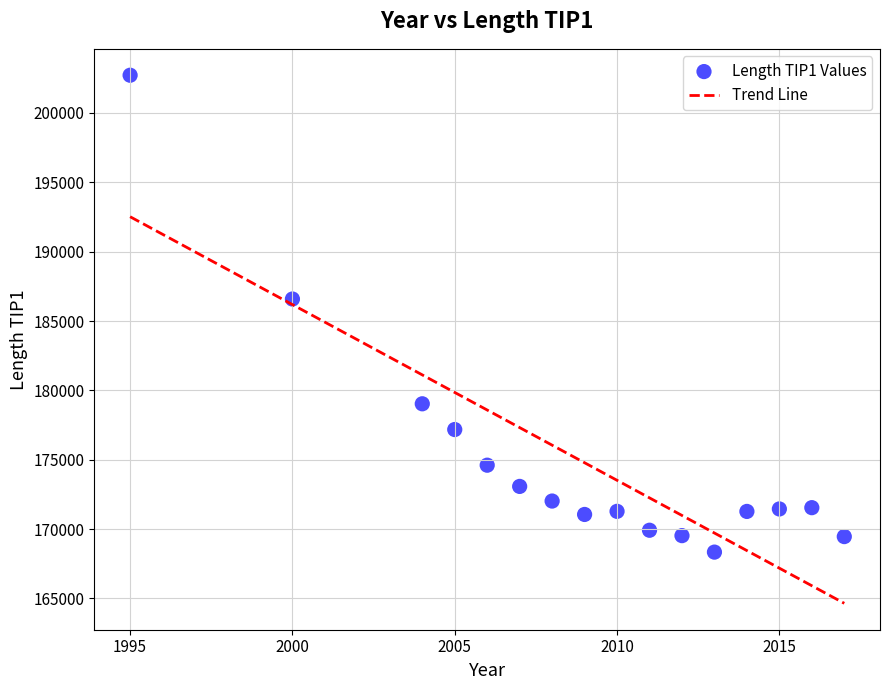

What is the range of X values (max minus min)?

22.0